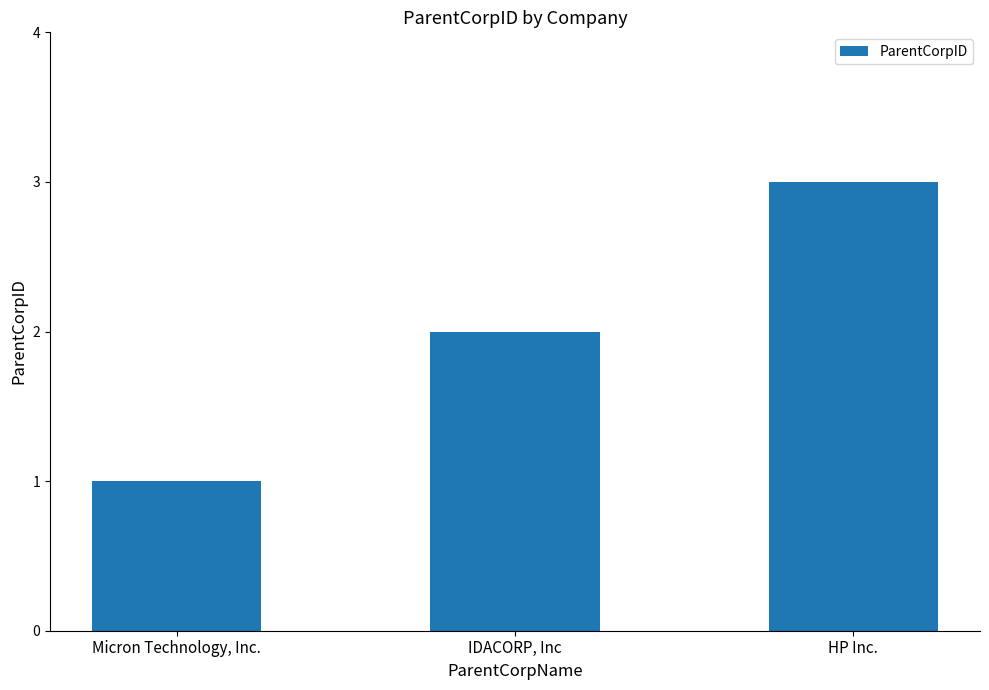

Reading left to right, transcribe all the data shown in this chart.

Micron Technology, Inc.=1	IDACORP, Inc=2	HP Inc.=3